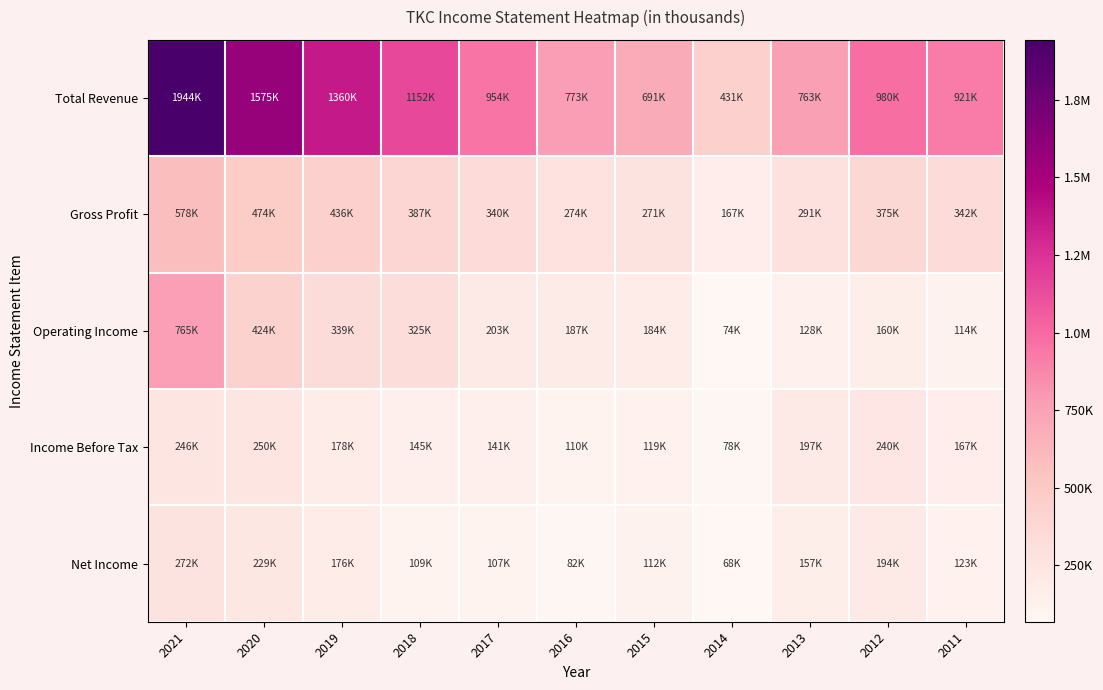

Rank the series at 2014 from lowest to highest value.

Net Income, Operating Income, Income Before Tax, Gross Profit, Total Revenue